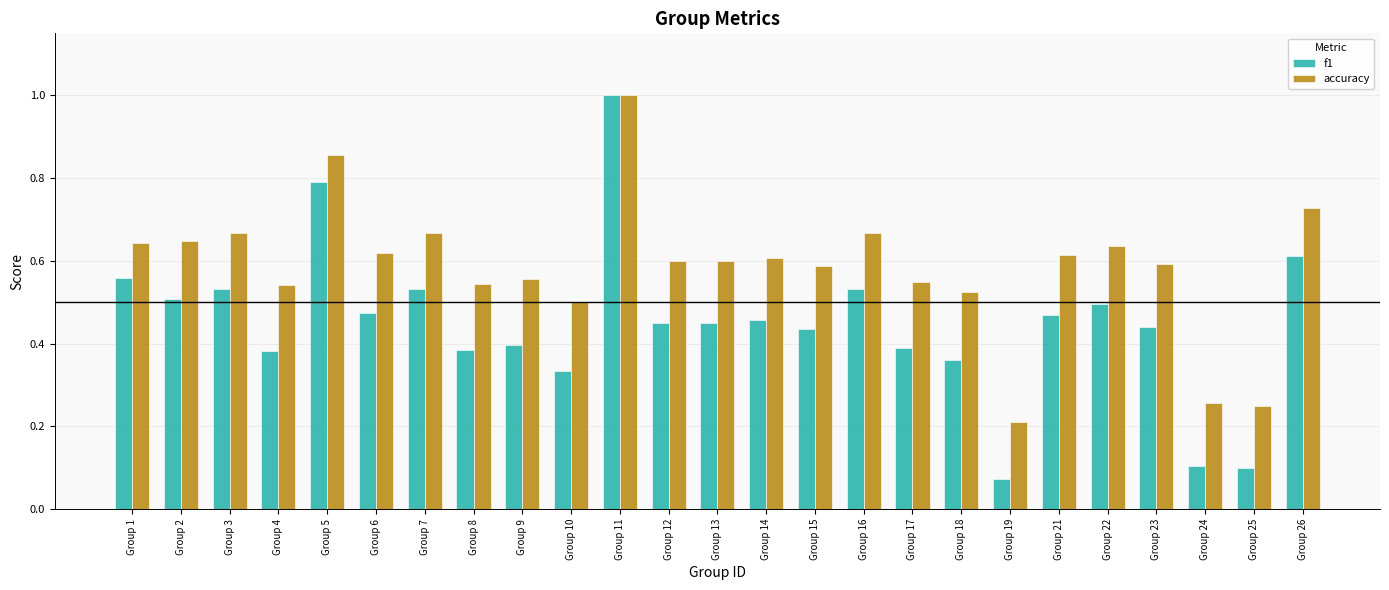

Which series has the widest spread of values?

f1